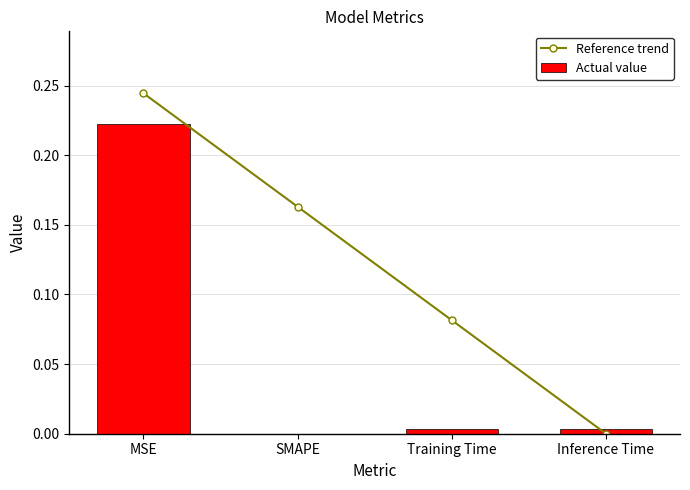

Reading left to right, list all the values displayed in this chart.

Reference trend: MSE=0.2	SMAPE=0.2	Training Time=0.1	Inference Time=0.0
Actual value: MSE=0.2	SMAPE=0.0	Training Time=0.0	Inference Time=0.0